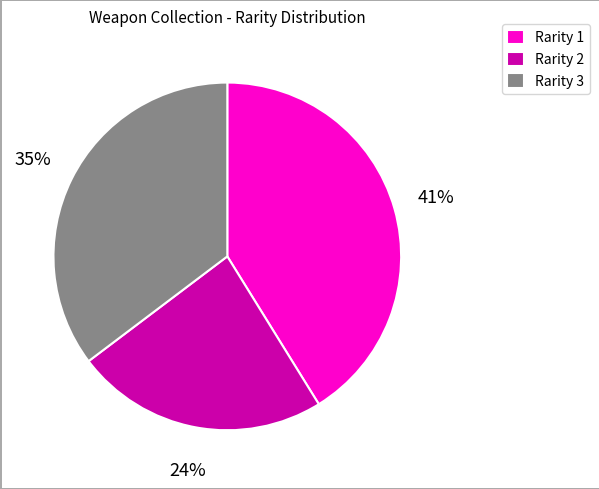

To the nearest percent, what portion does Rarity 3 represent?

35%